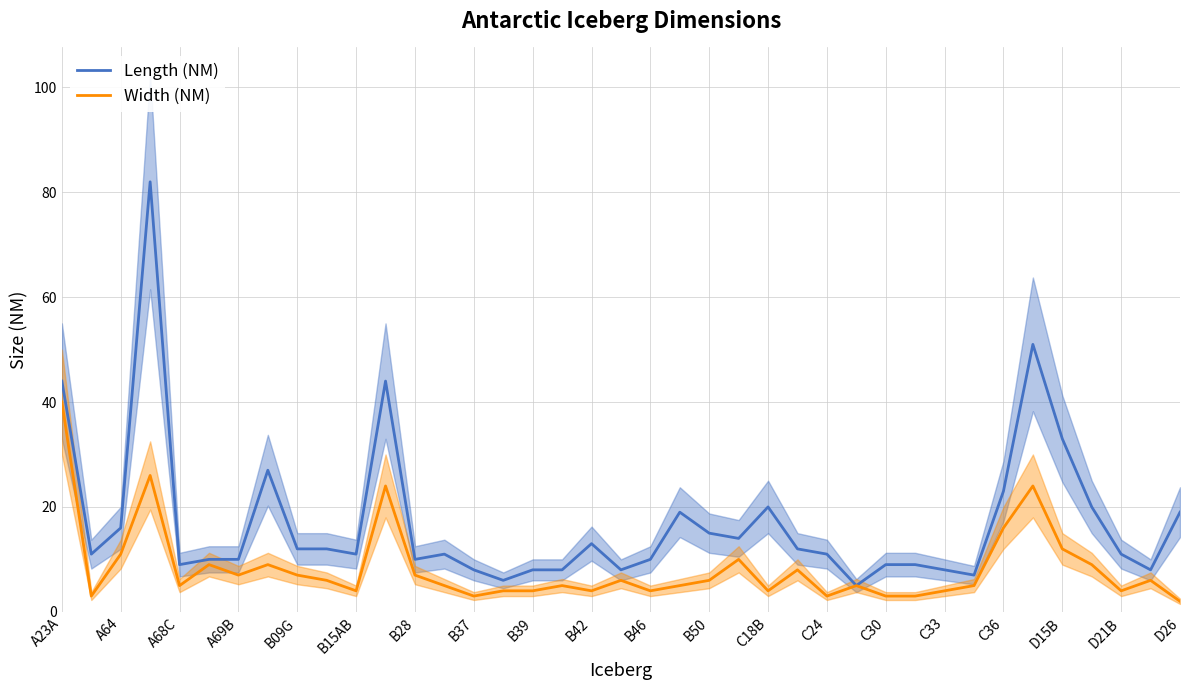

True or false: Length (NM) has a value of 9 at A68C.

True